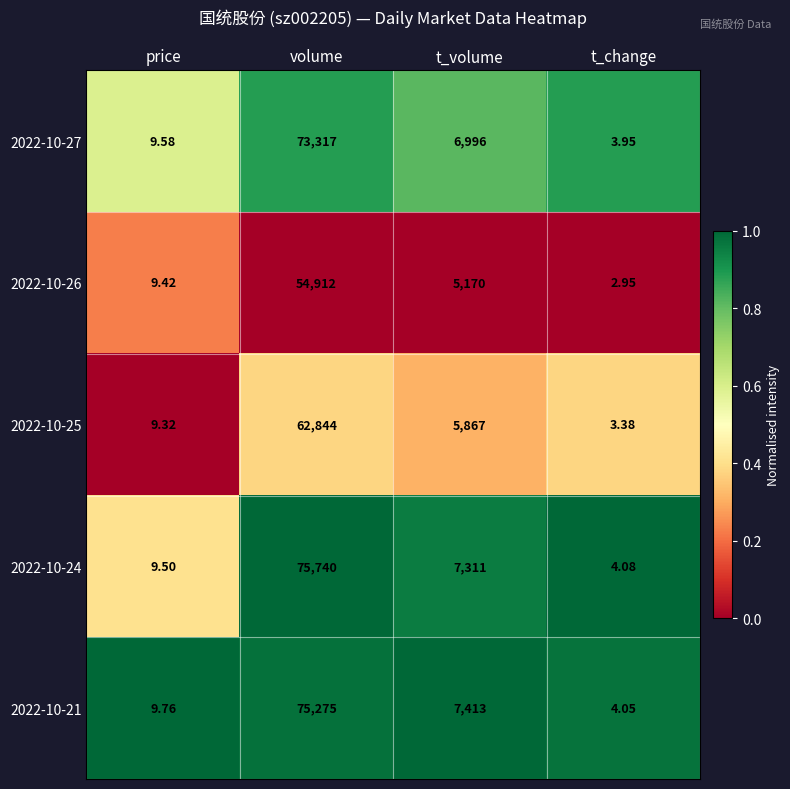

Is the value of 2022-10-26 at t_change greater than the value of 2022-10-25 at volume?

No